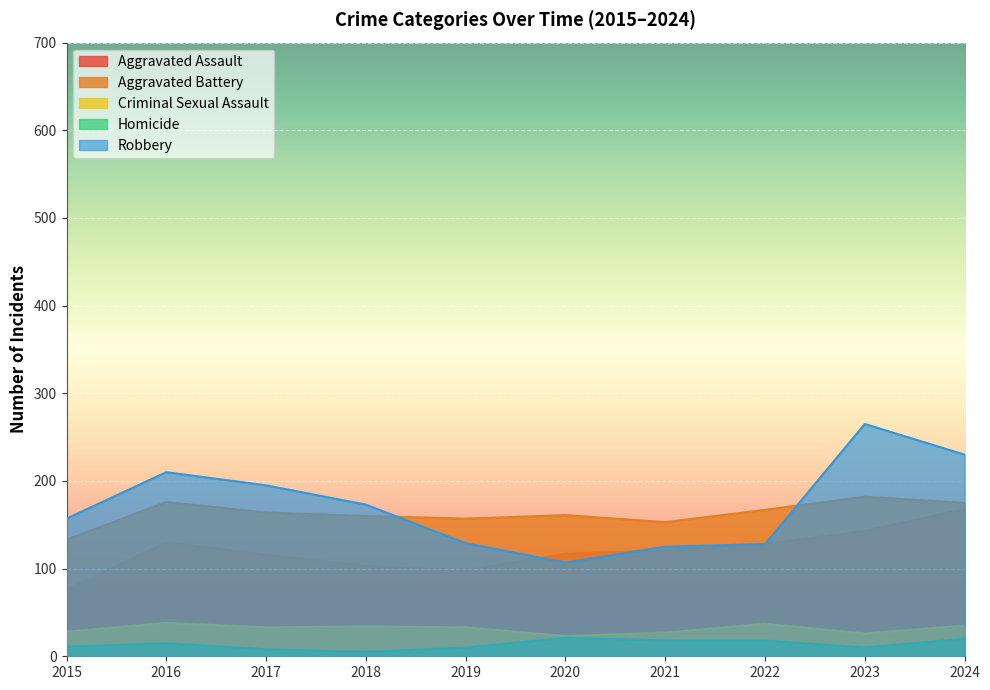

The value of Aggravated Assault at 2024 is 168. True or false?

True